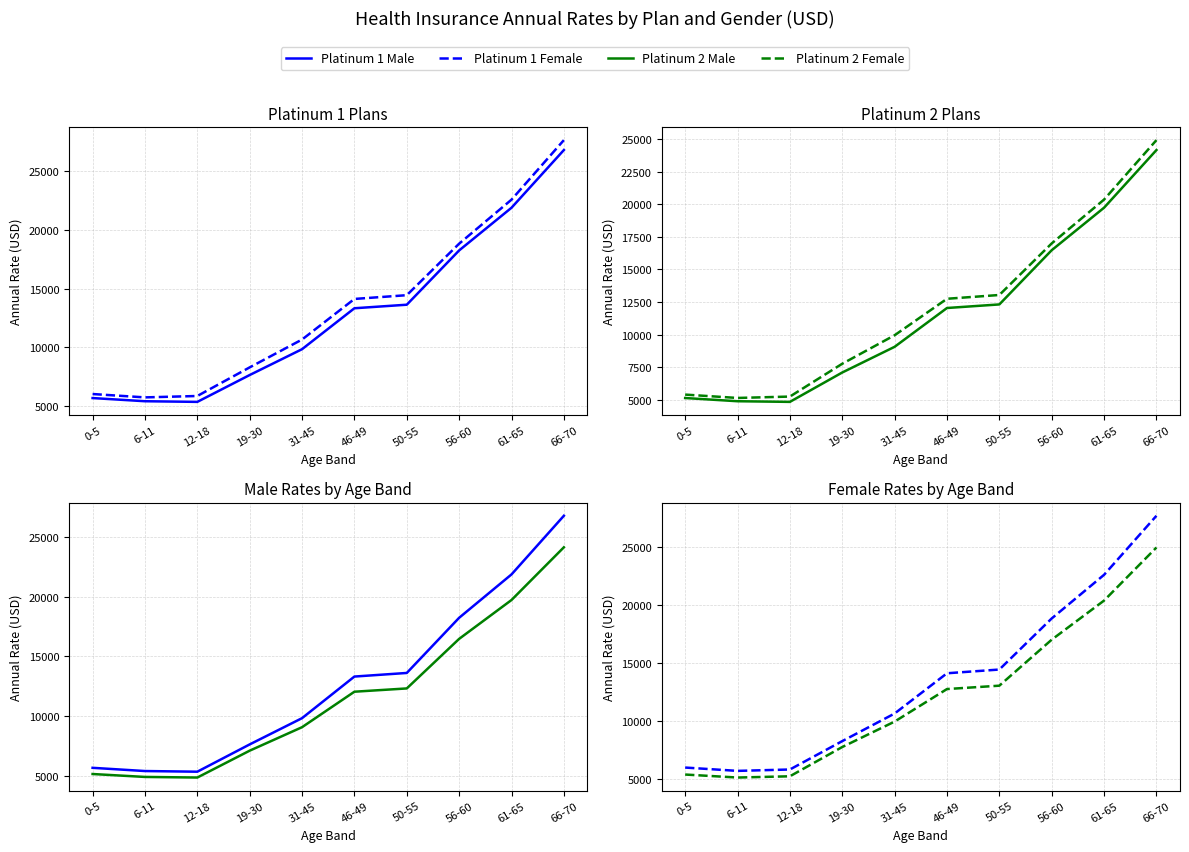

Count the number of data series in this chart.

4